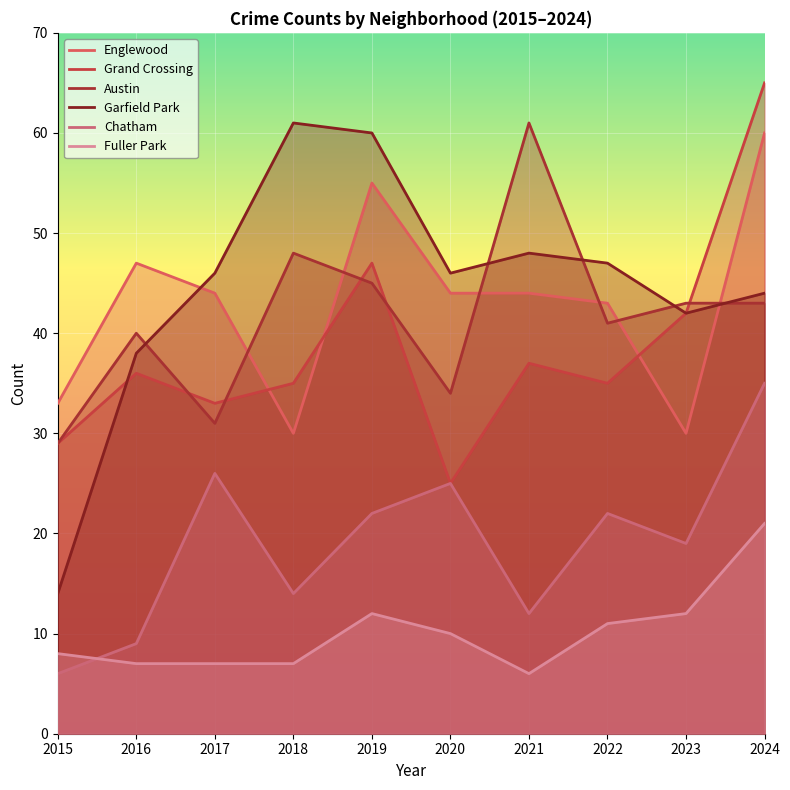

At 2016, list the series in order from largest to smallest.

Englewood, Austin, Garfield Park, Grand Crossing, Chatham, Fuller Park